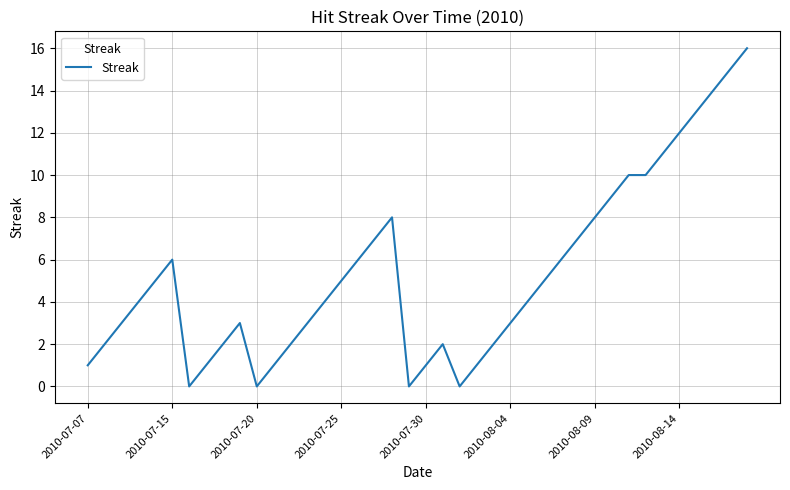

What is the greatest value displayed?

16